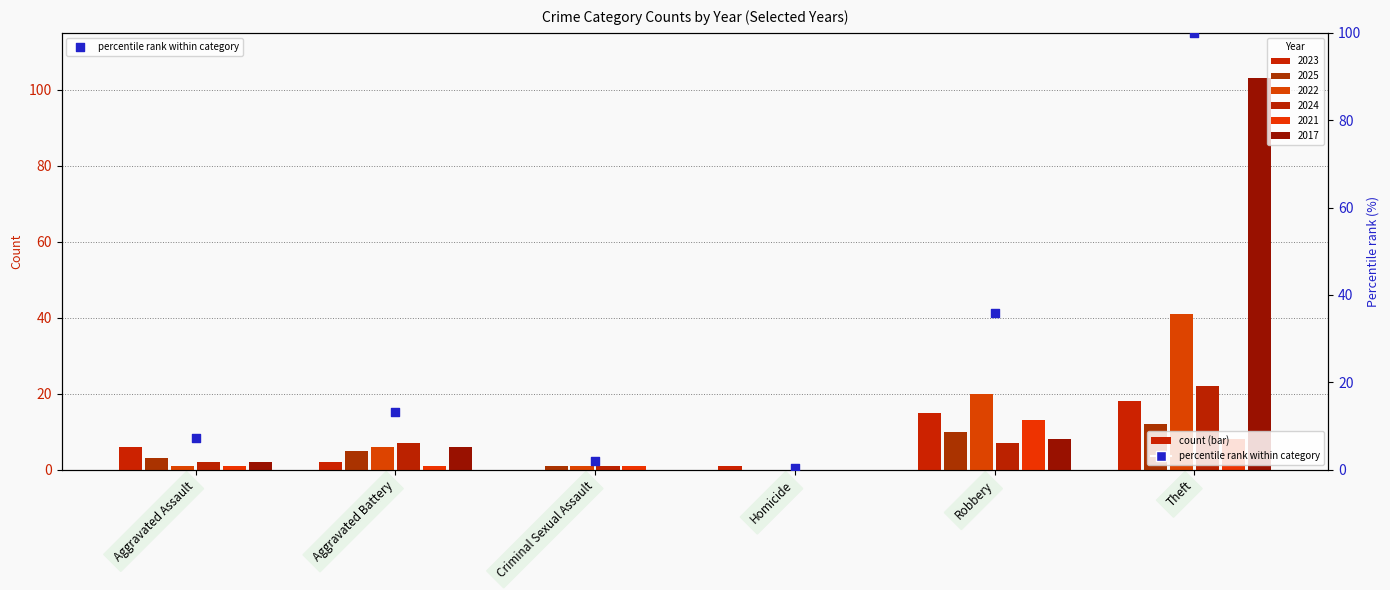

Approximately how many times larger is the value at Homicide compared to Aggravated Assault?

0.1